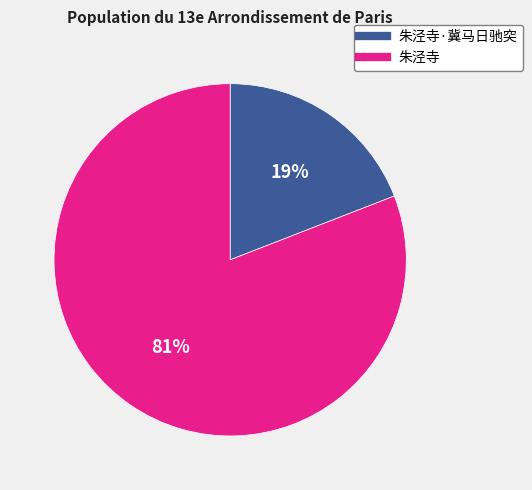

Is there a majority slice in this chart?

Yes